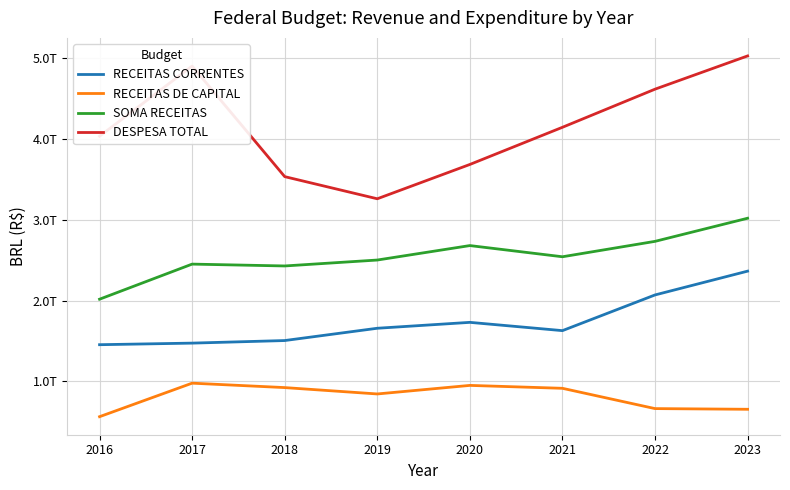

Which has a higher value, 2017 or 2021?

2021